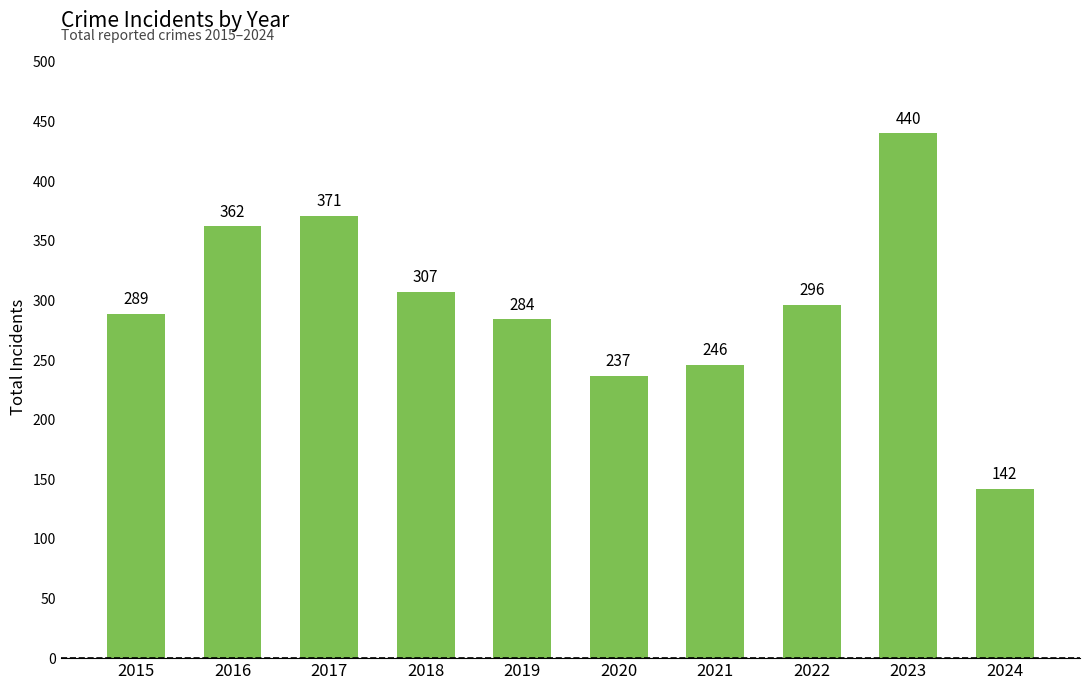

Rank the categories by value from lowest to highest.

2024, 2020, 2021, 2019, 2015, 2022, 2018, 2016, 2017, 2023